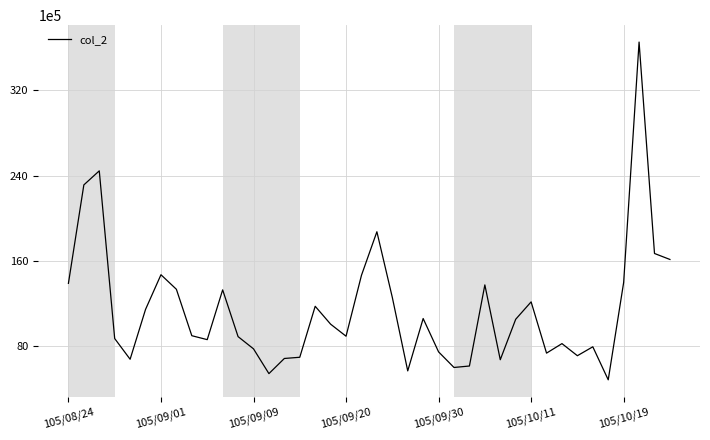

What is the greatest value displayed?

36539594